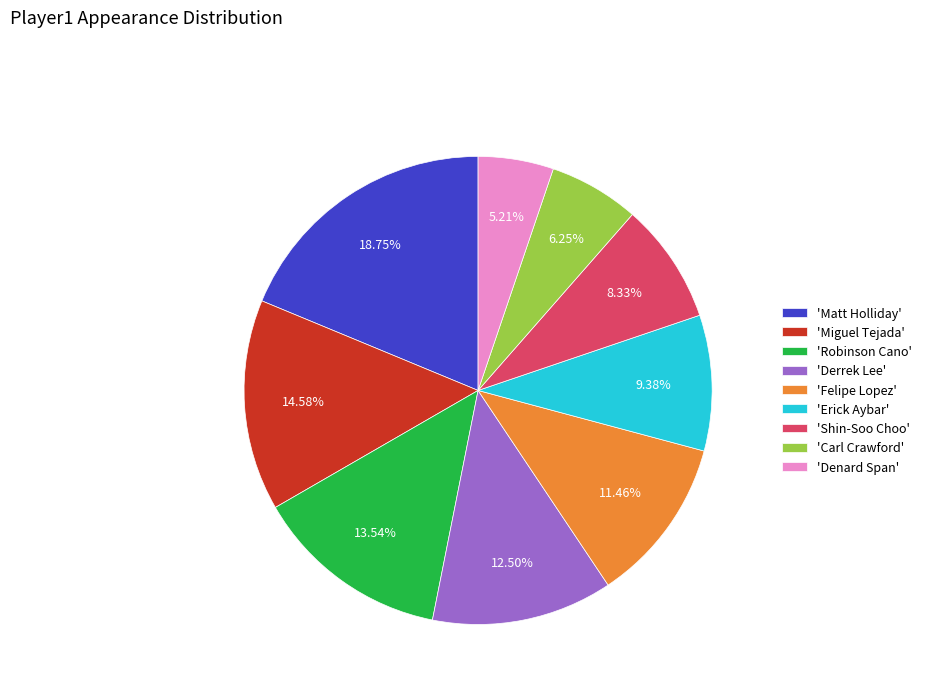

Is the sum of 'Matt Holliday' and 'Robinson Cano' greater than half?

No